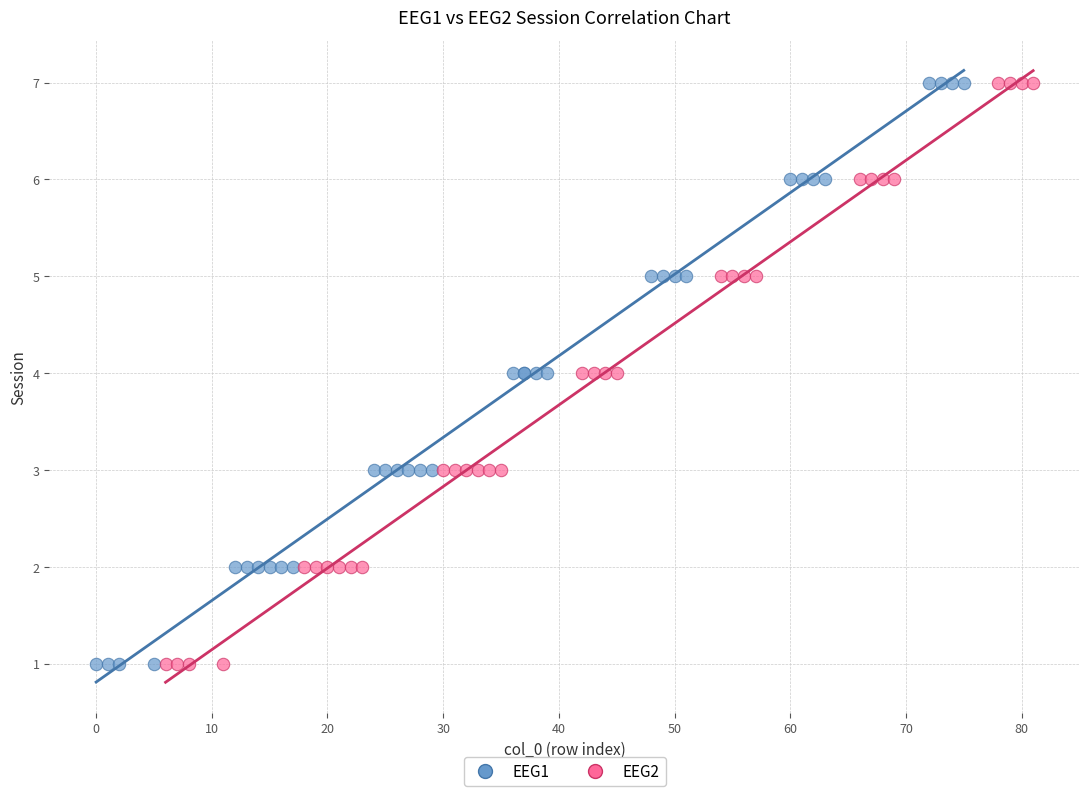

What are all the series names shown in the legend?

EEG1, EEG2